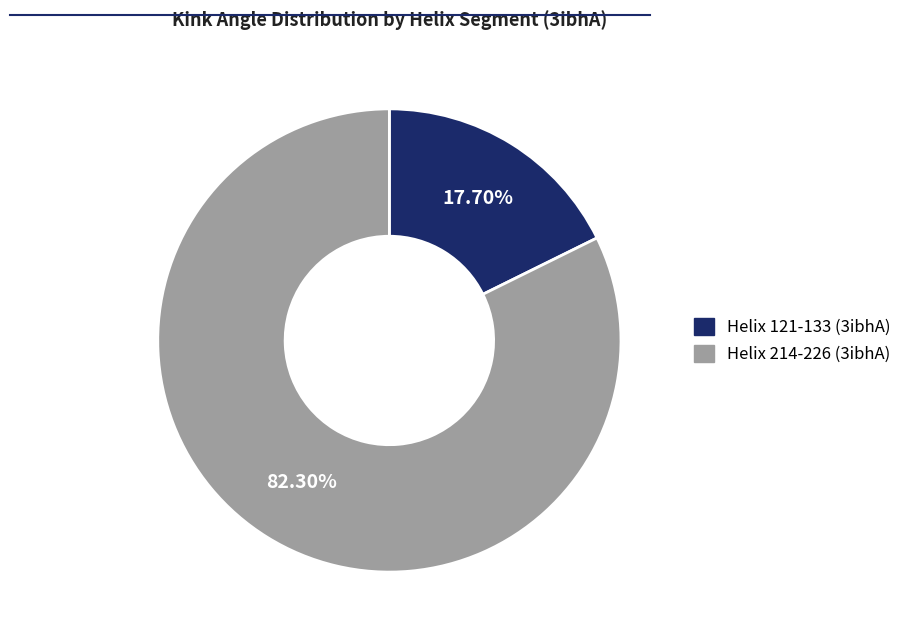

To the nearest percent, what percentage of the pie is Helix 214-226 (3ibhA)?

82%